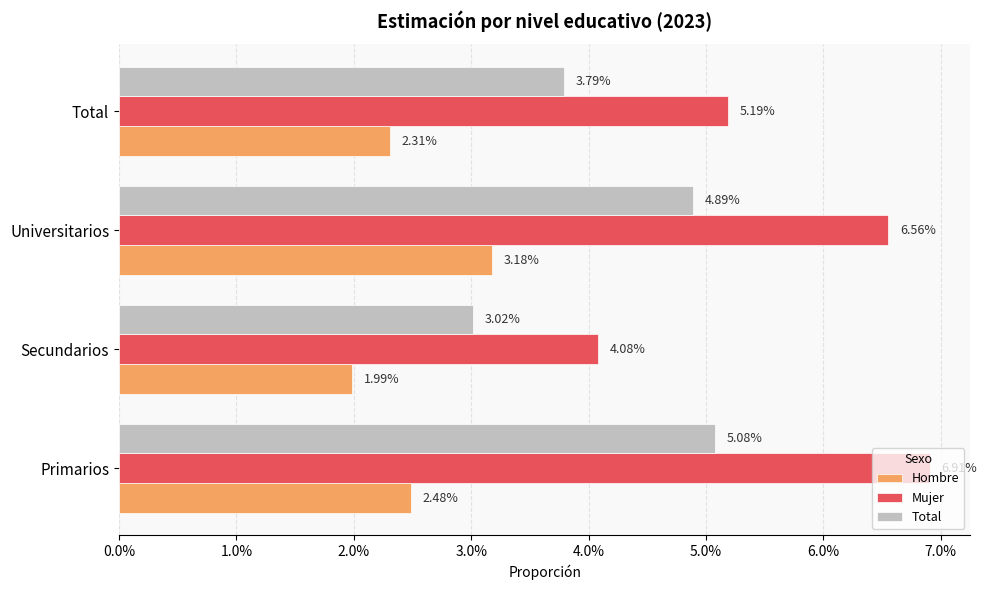

How many bars are there in each group?

3